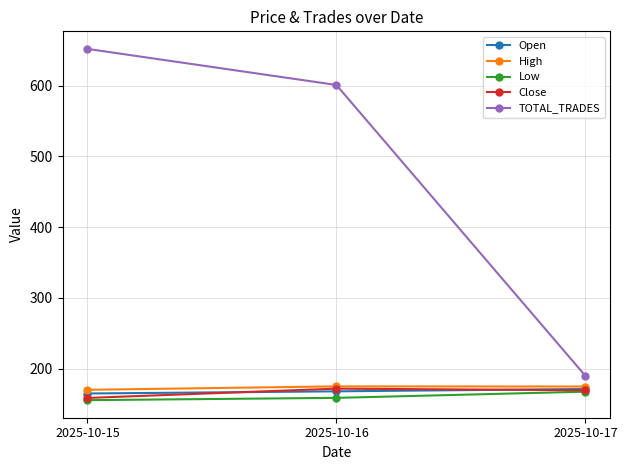

What is the minimum value for Close?

158.6